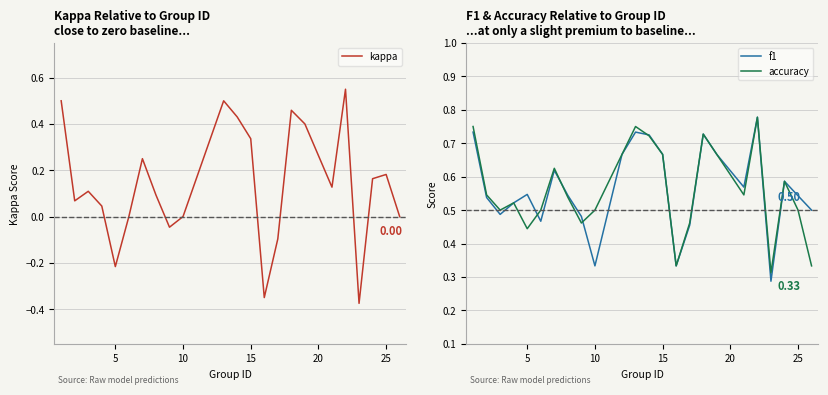

True or false: kappa has a value of 0.9 at 19.

False